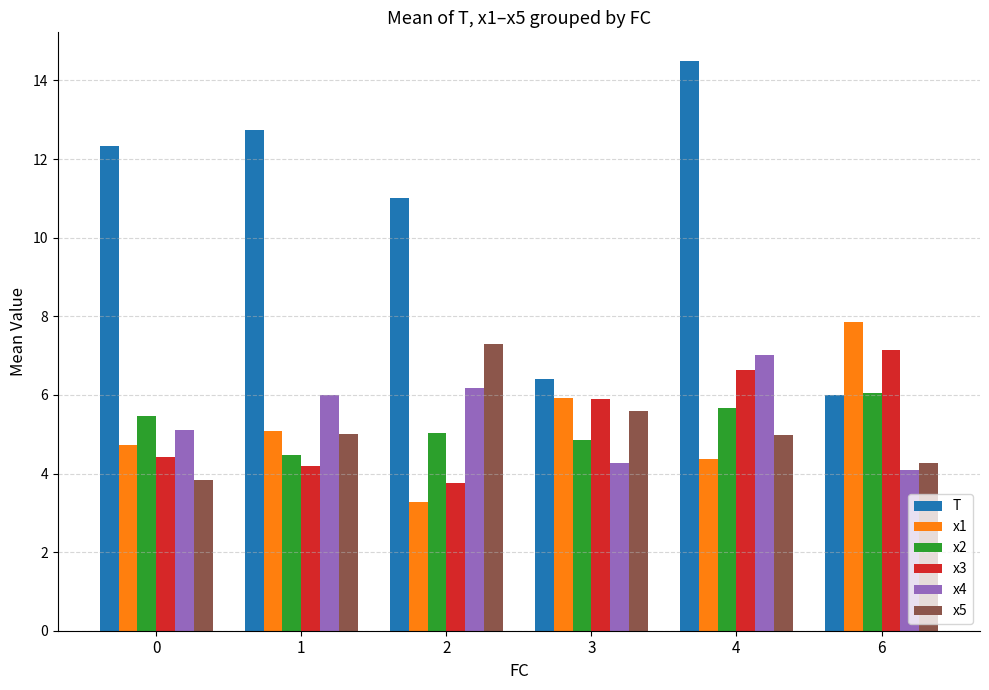

Which category has the highest value in the x2 series?

6